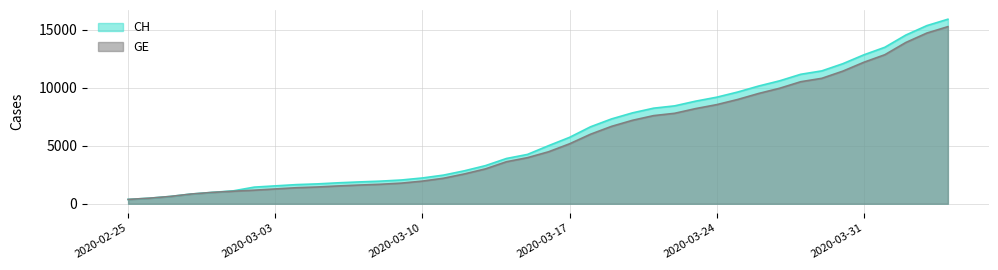

What is the value of the GE point at the 6th from the left?

1083